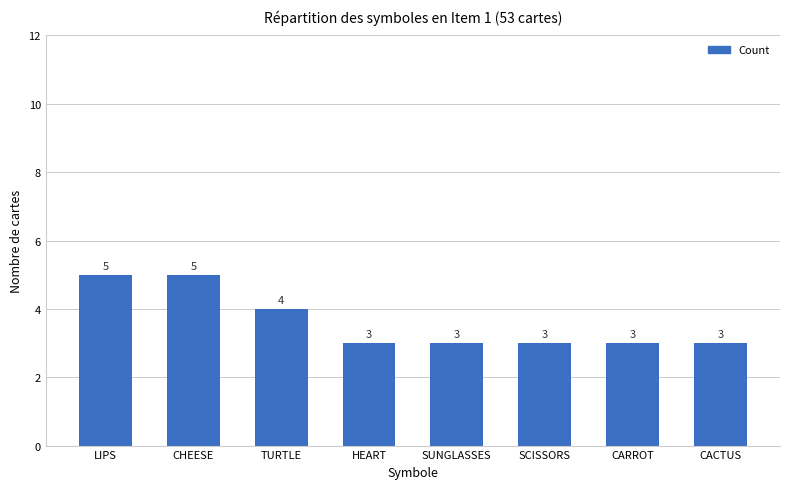

Reading left to right, what are all the values shown in this chart?

LIPS=5	CHEESE=5	TURTLE=4	HEART=3	SUNGLASSES=3	SCISSORS=3	CARROT=3	CACTUS=3